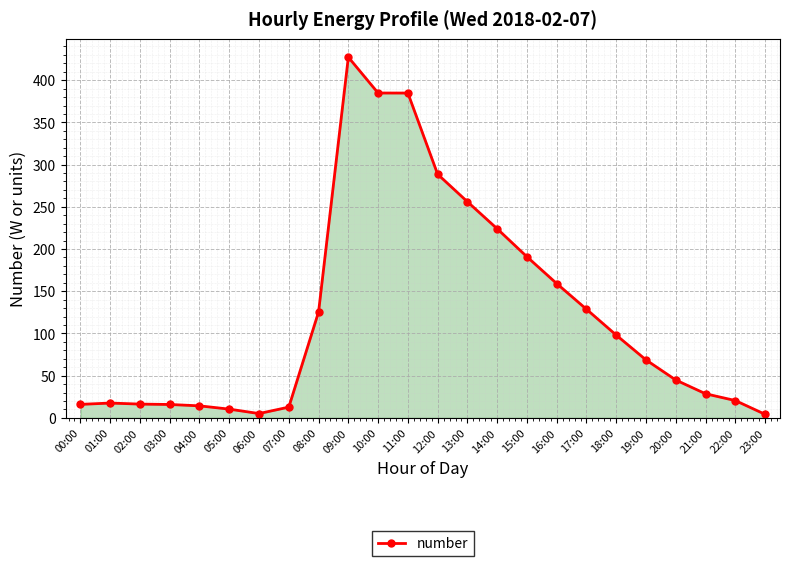

What value does the data have at 13:00?

256.0